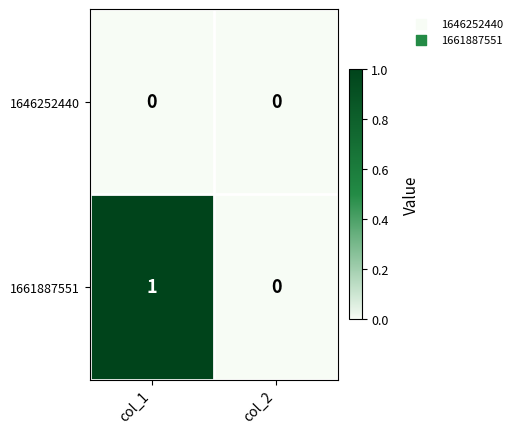

Reading left to right, extract all data points from this chart.

1646252440: 0	0
1661887551: 1	0